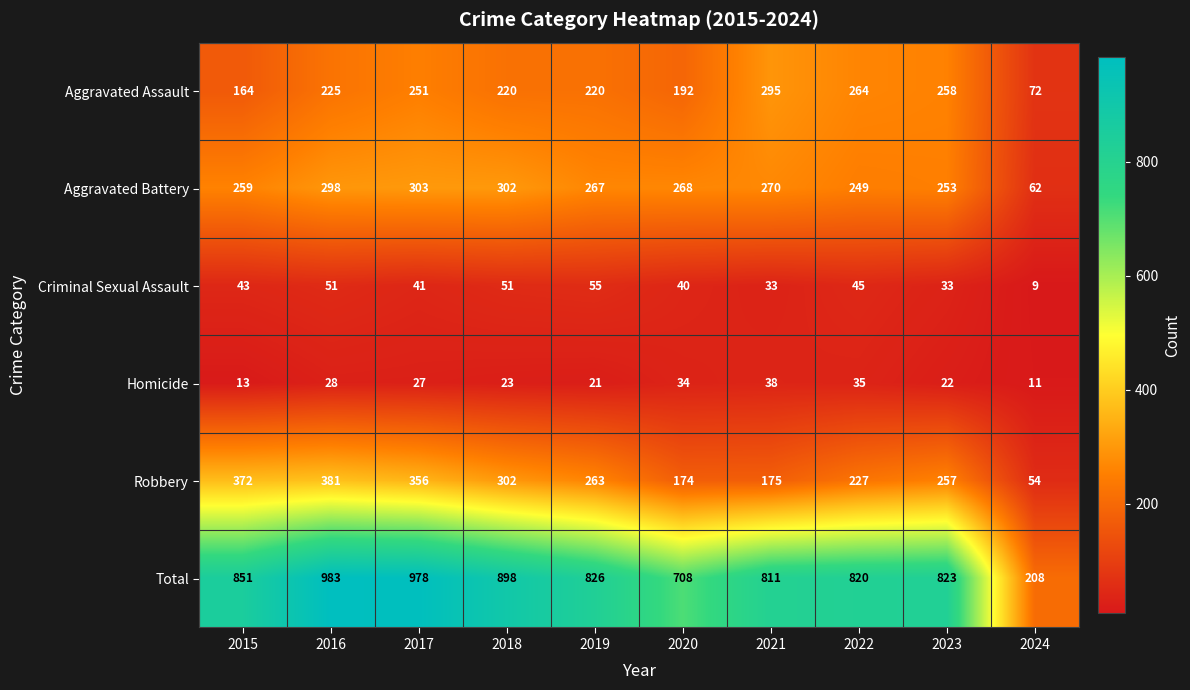

What is the difference between the Criminal Sexual Assault values at 2018 and 2019?

4